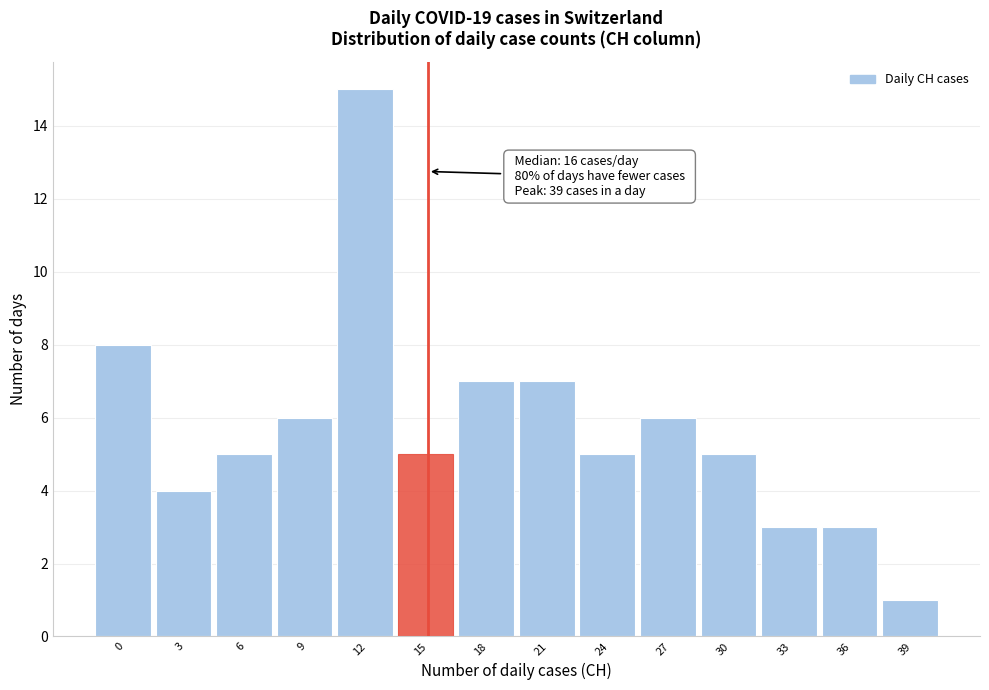

Reading right to left, extract all data points from this chart.

39=1	36=3	33=3	30=5	27=6	24=5	21=7	18=7	15=5	12=15	9=6	6=5	3=4	0=8